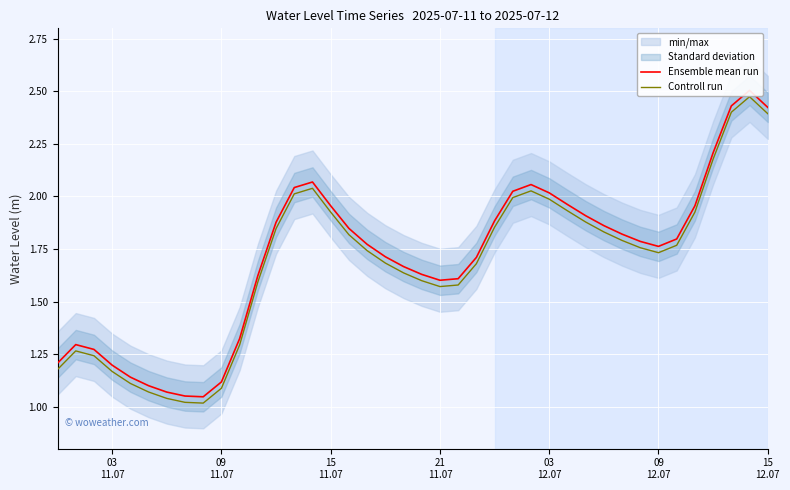

True or false: Controll run and Ensemble mean run cross at least once.

False